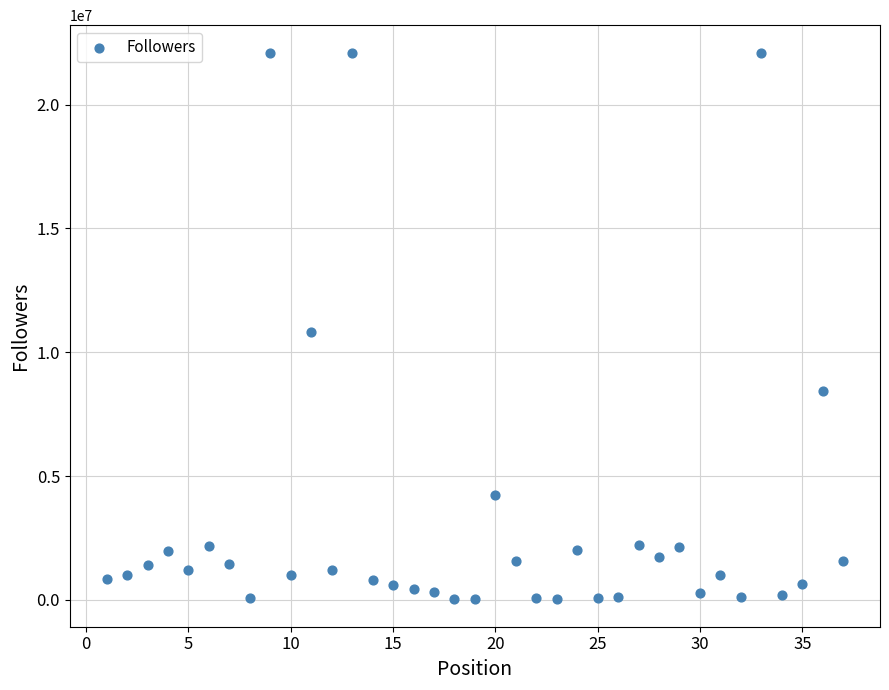

What is the range of Y values (max minus min)?

22076583